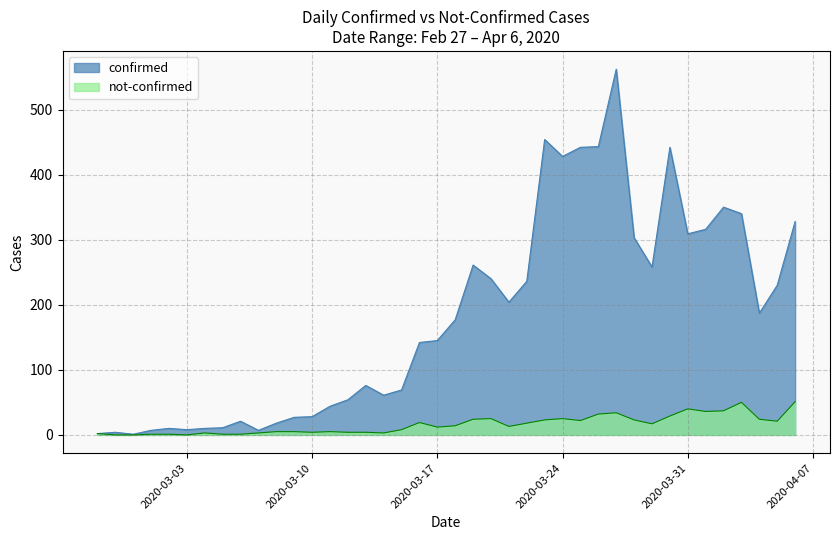

Rank the series by their maximum value, from highest to lowest.

confirmed, not-confirmed